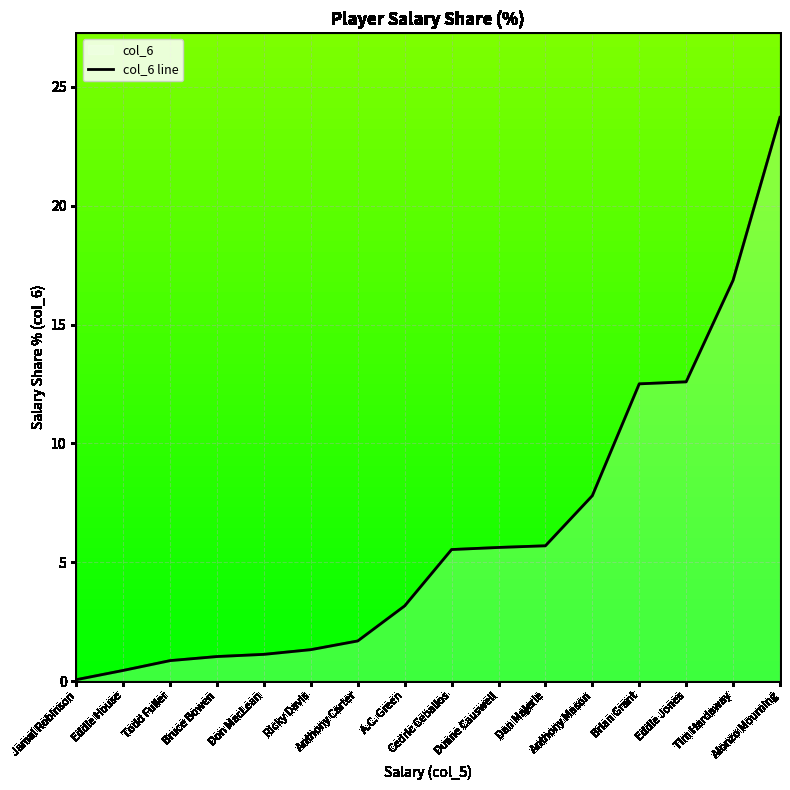

Rank the categories by value from highest to lowest.

Alonzo Mourning, Tim Hardaway, Eddie Jones, Brian Grant, Anthony Mason, Dan Majerle, Duane Causwell, Cedric Ceballos, A.C. Green, Anthony Carter, Ricky Davis, Don MacLean, Bruce Bowen, Todd Fuller, Eddie House, Jamal Robinson